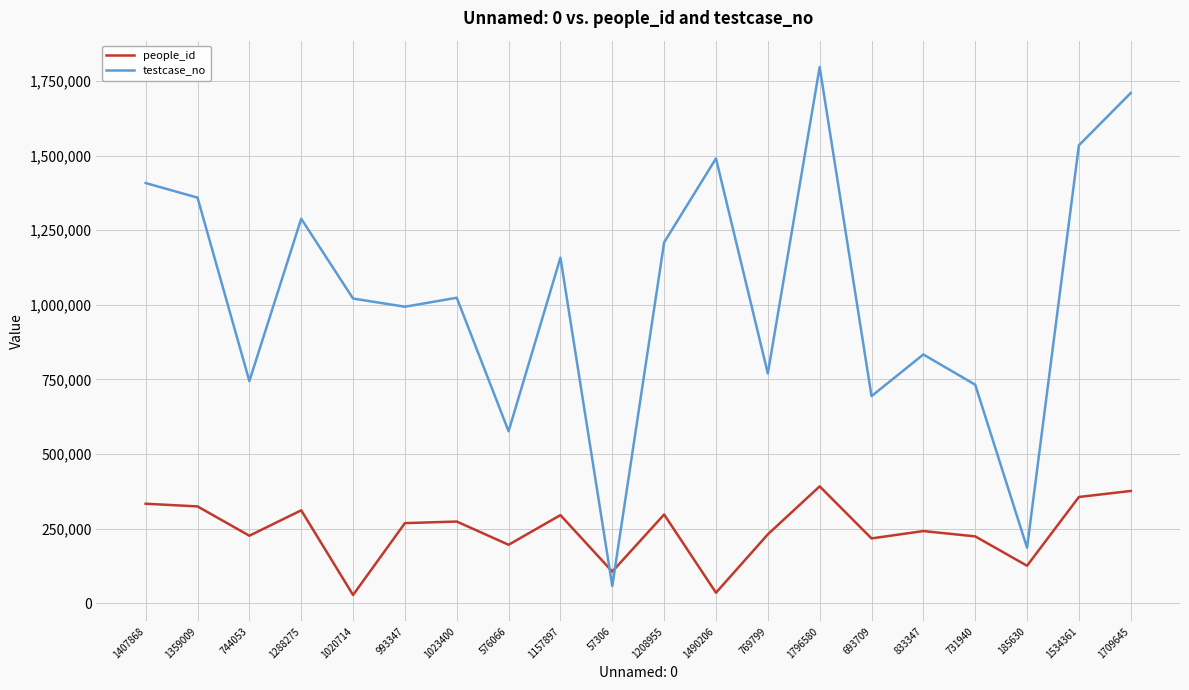

What is the lowest value of the people_id series?

27282